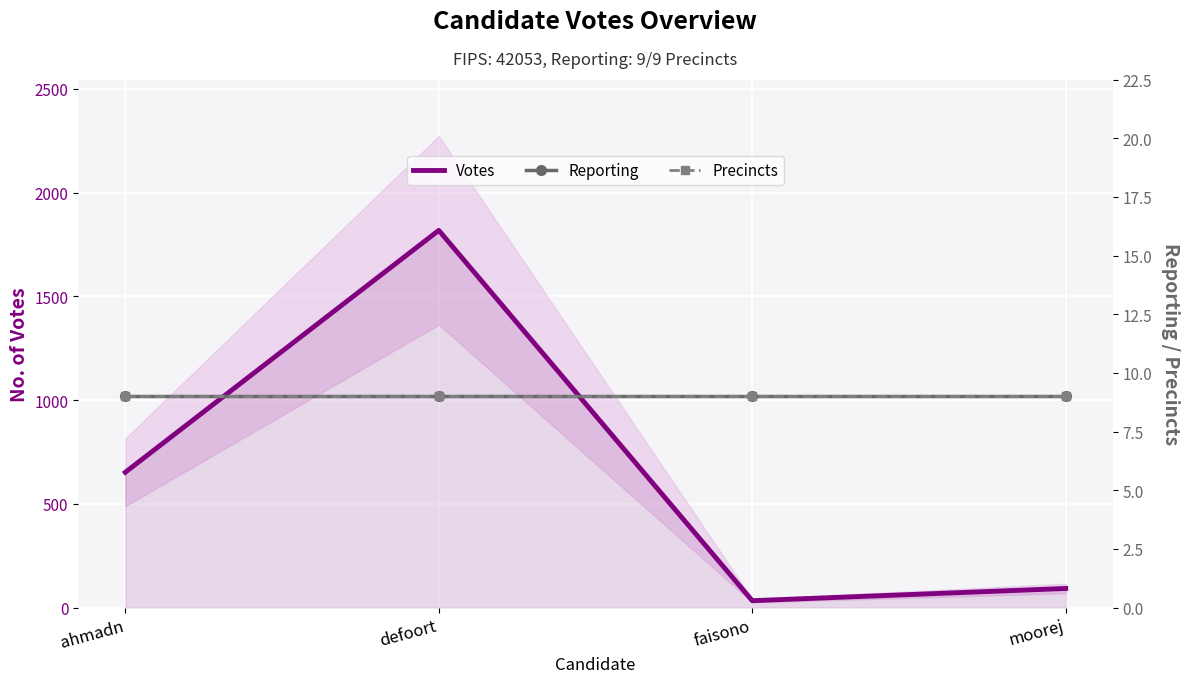

True or false: Reporting and Precincts intersect in this chart.

False